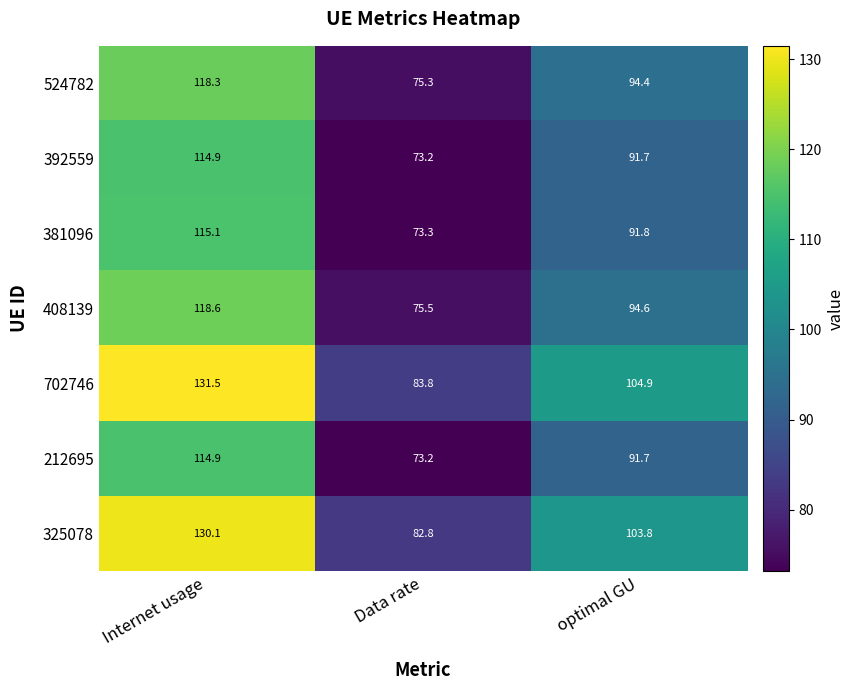

Which category has the lowest value across all series?

Data rate